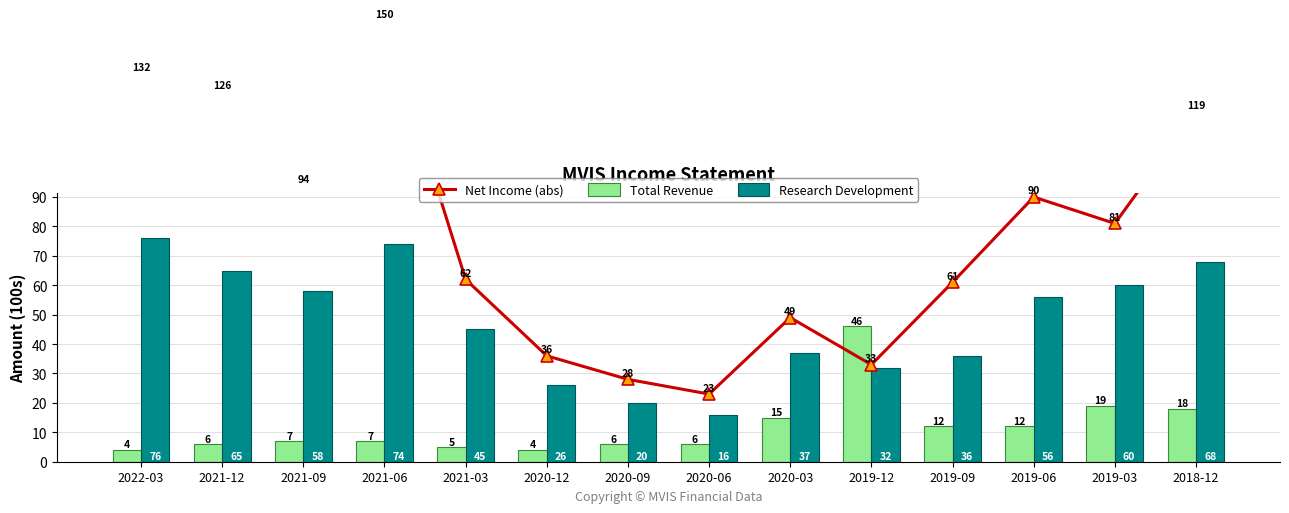

What is the value of the Total Revenue bar at the 1st from the left?

4